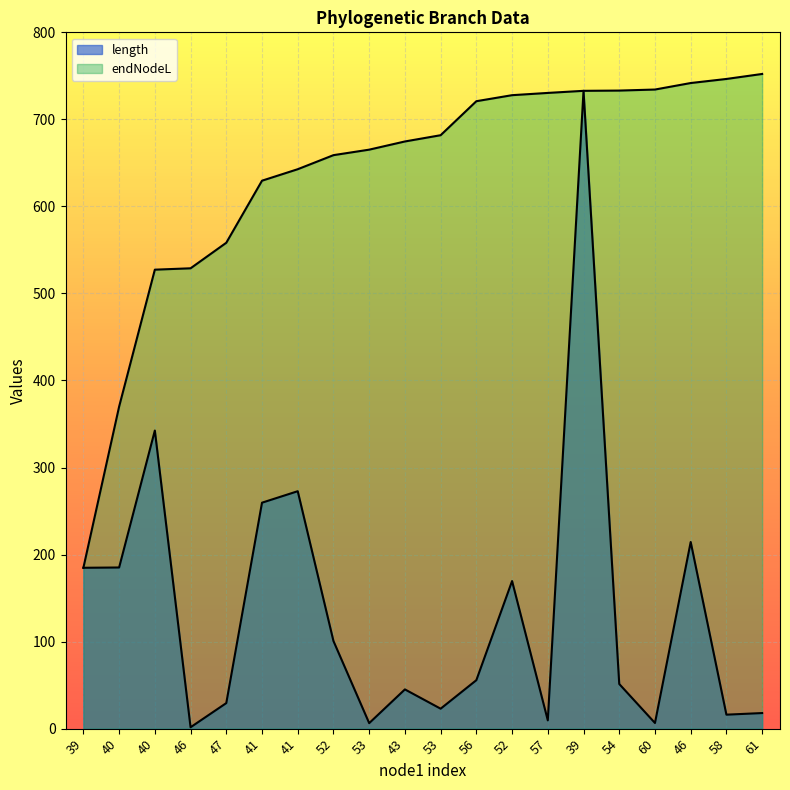

What is the difference between the maximum and minimum values in the endNodeL series?

567.4